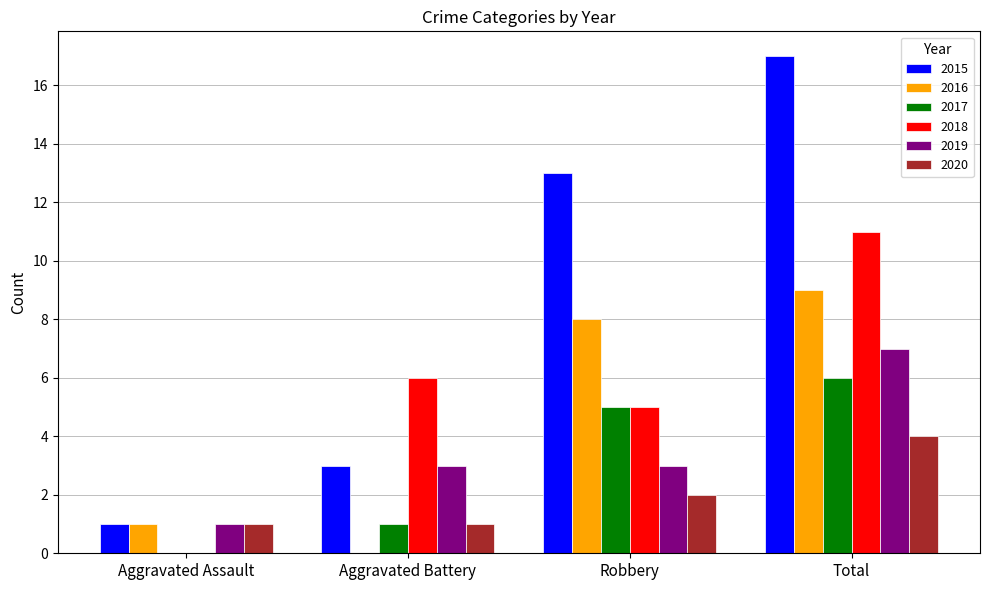

At which category is the sum across all series the highest?

Total